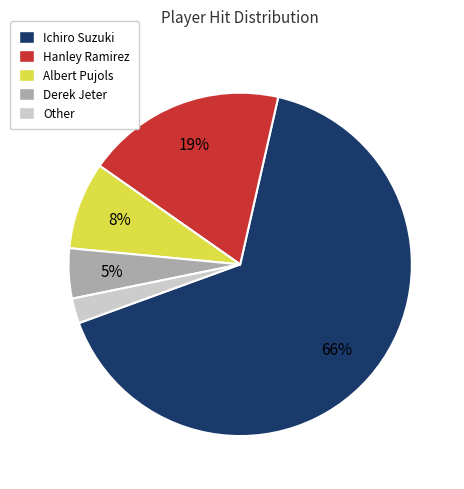

The Other slice represents 12% of the pie. True or false?

False